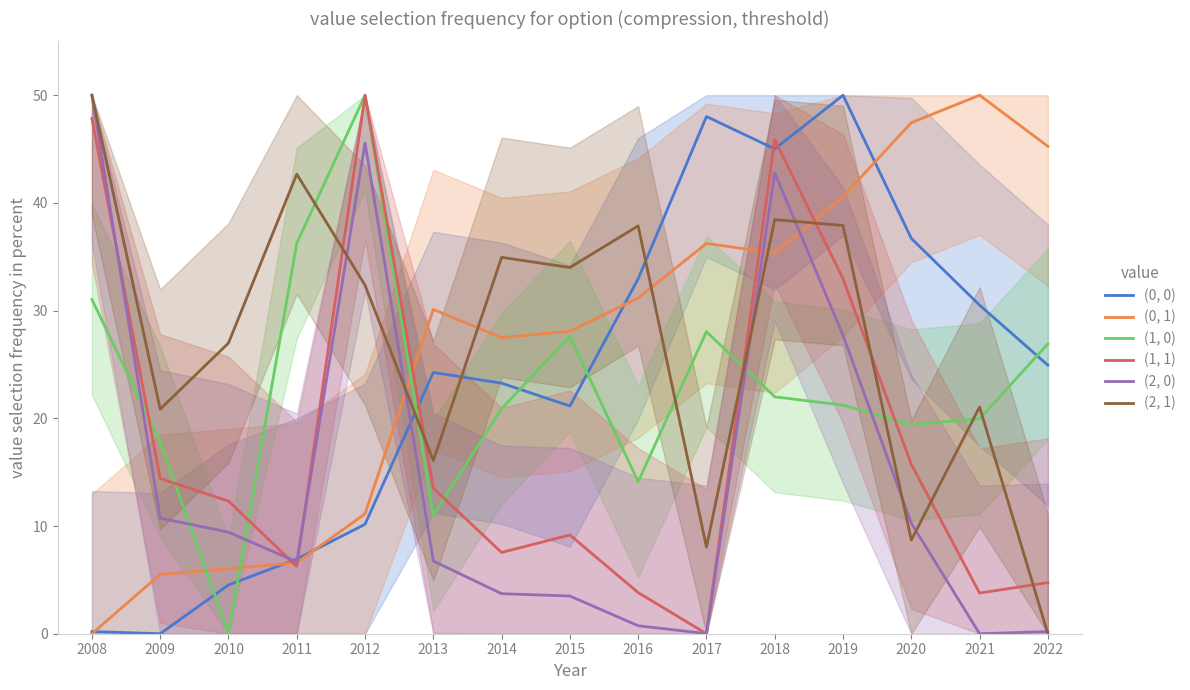

At which label does (2, 0) reach its peak?

2008